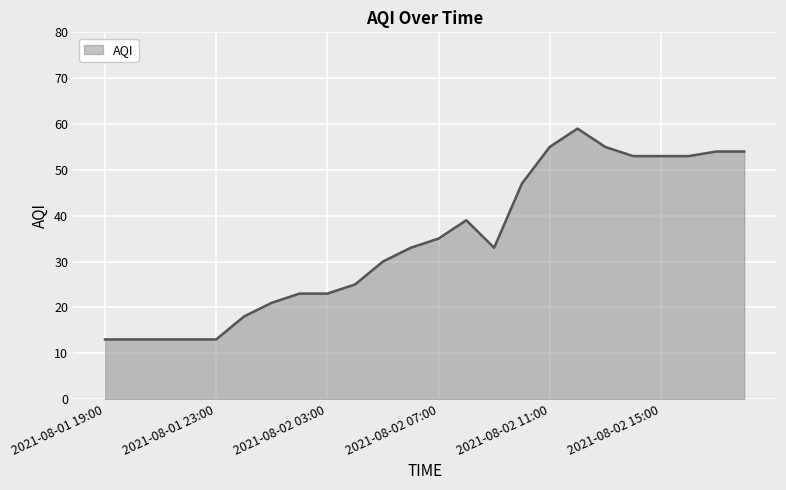

What is the difference between the second highest and second lowest values?

42